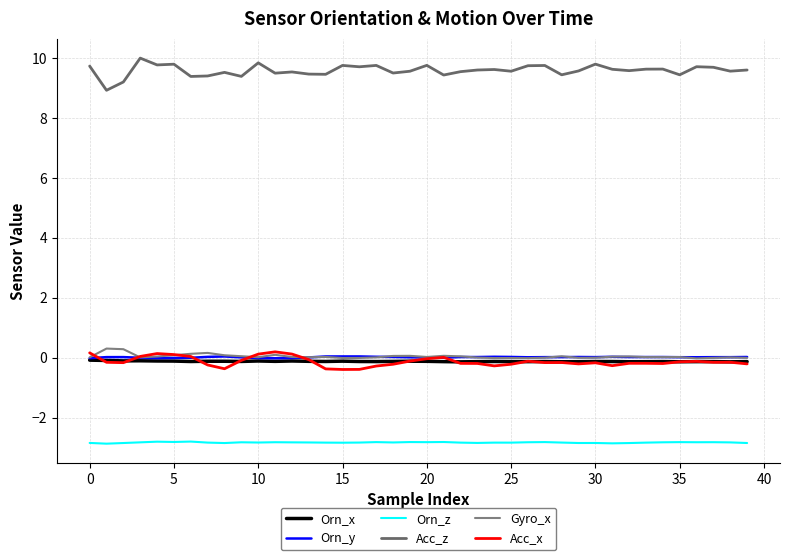

What are all the series names shown in the legend?

Orn_x, Orn_y, Orn_z, Acc_z, Gyro_x, Acc_x